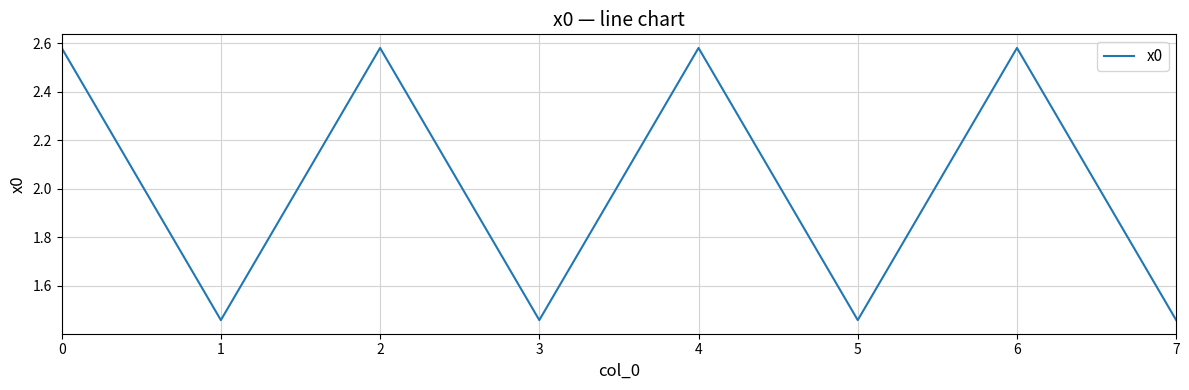

Is it true that the value at 3 is 1.0?

False